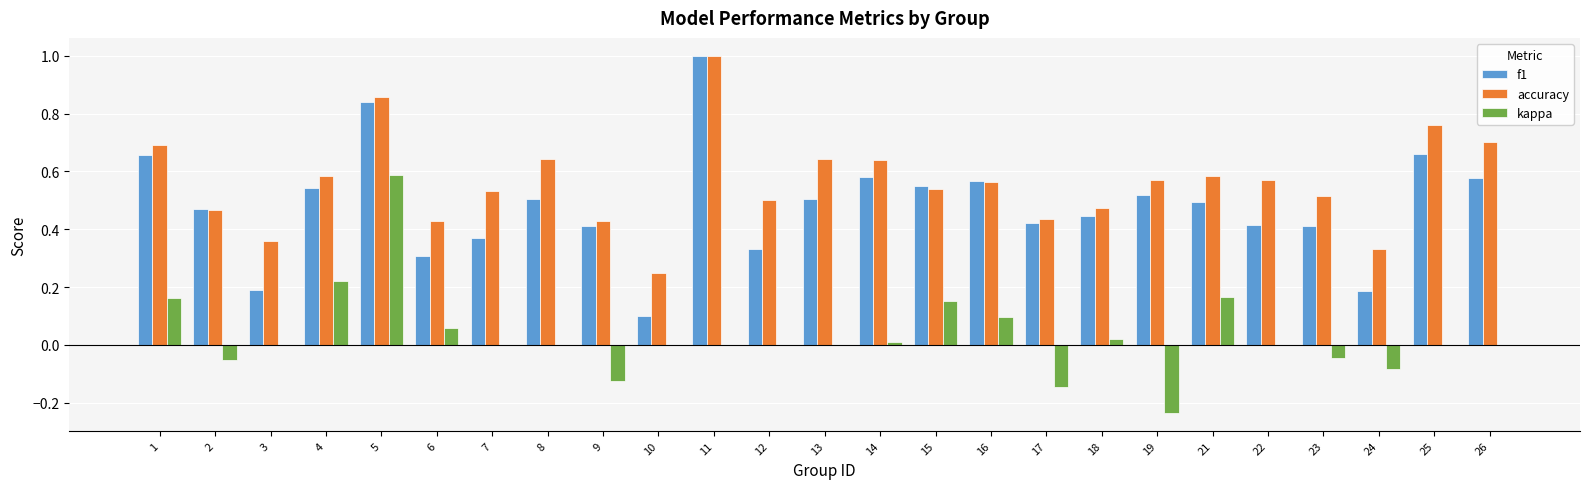

Are the bars grouped side by side (vs. stacked)?

Yes